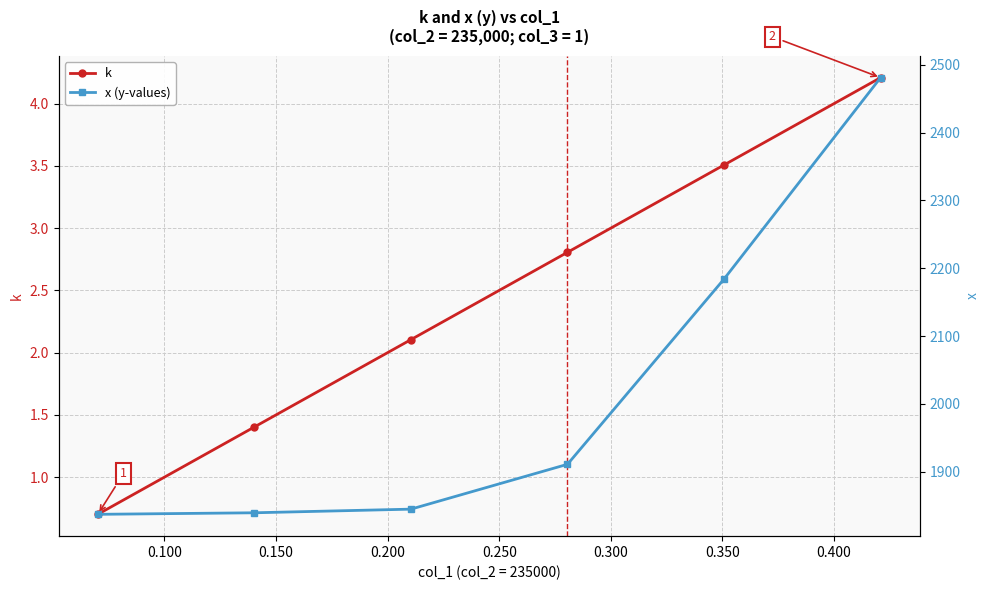

How many data points does each series have?

6